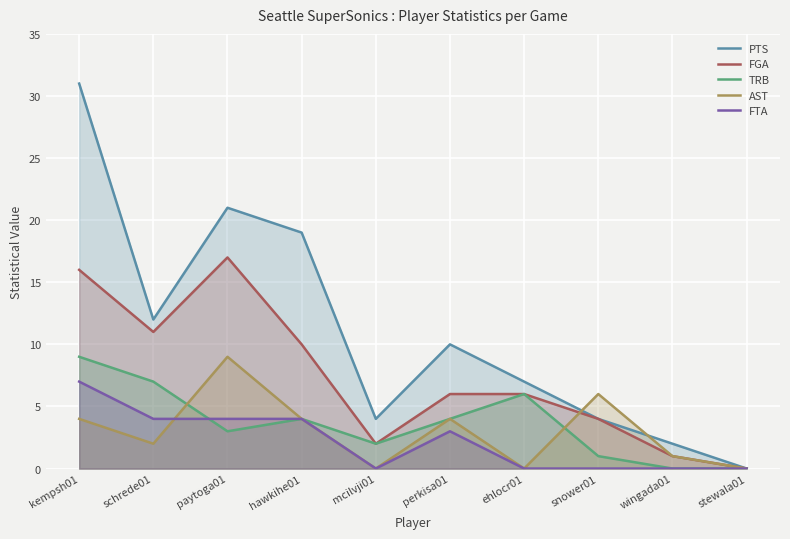

Rank the categories by PTS value from highest to lowest.

kempsh01, paytoga01, hawkihe01, schrede01, perkisa01, ehlocr01, mcilvji01, snower01, wingada01, stewala01